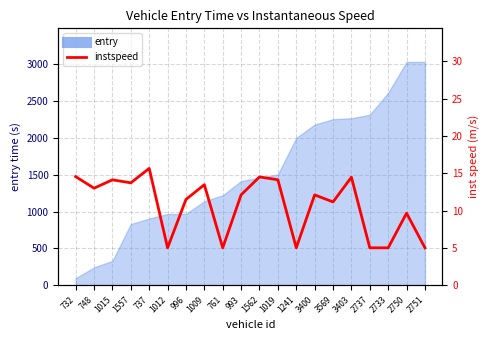

List the labels in order of value, smallest first.

1012, 761, 1241, 2737, 2733, 2751, 2750, 3569, 996, 3400, 993, 748, 1009, 1557, 1015, 1019, 3403, 1562, 732, 737